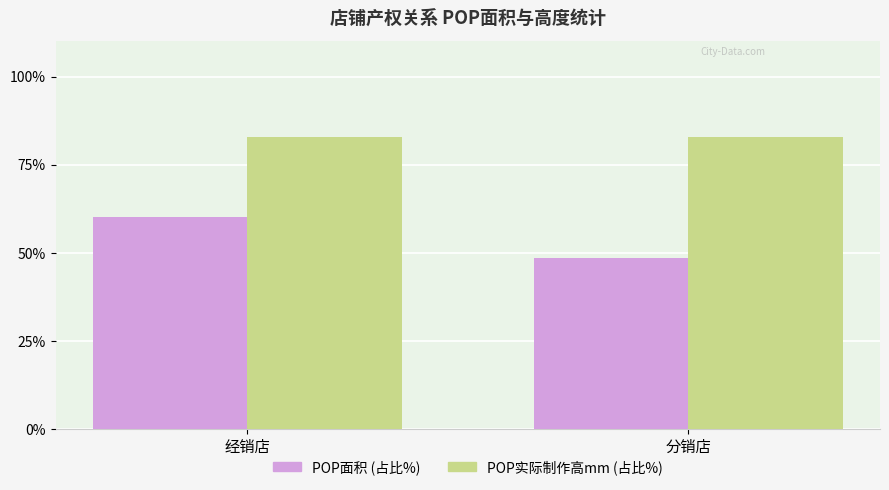

Are the bars grouped side by side (vs. stacked)?

Yes